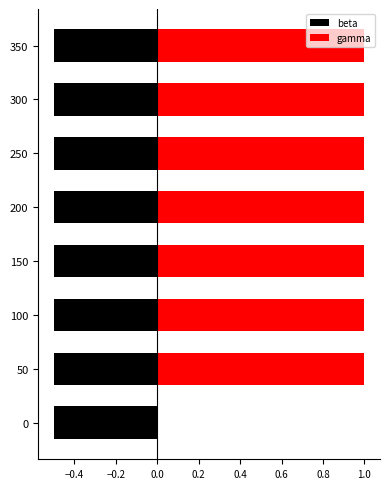

Which series has the widest spread of values?

gamma